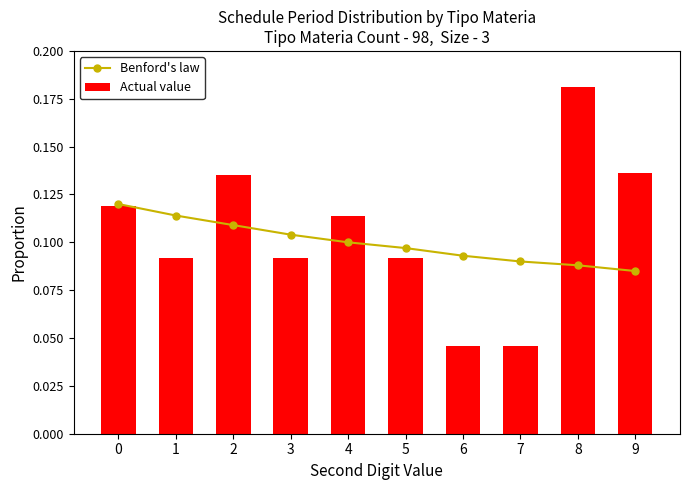

Which series has the largest total across all categories?

Actual value